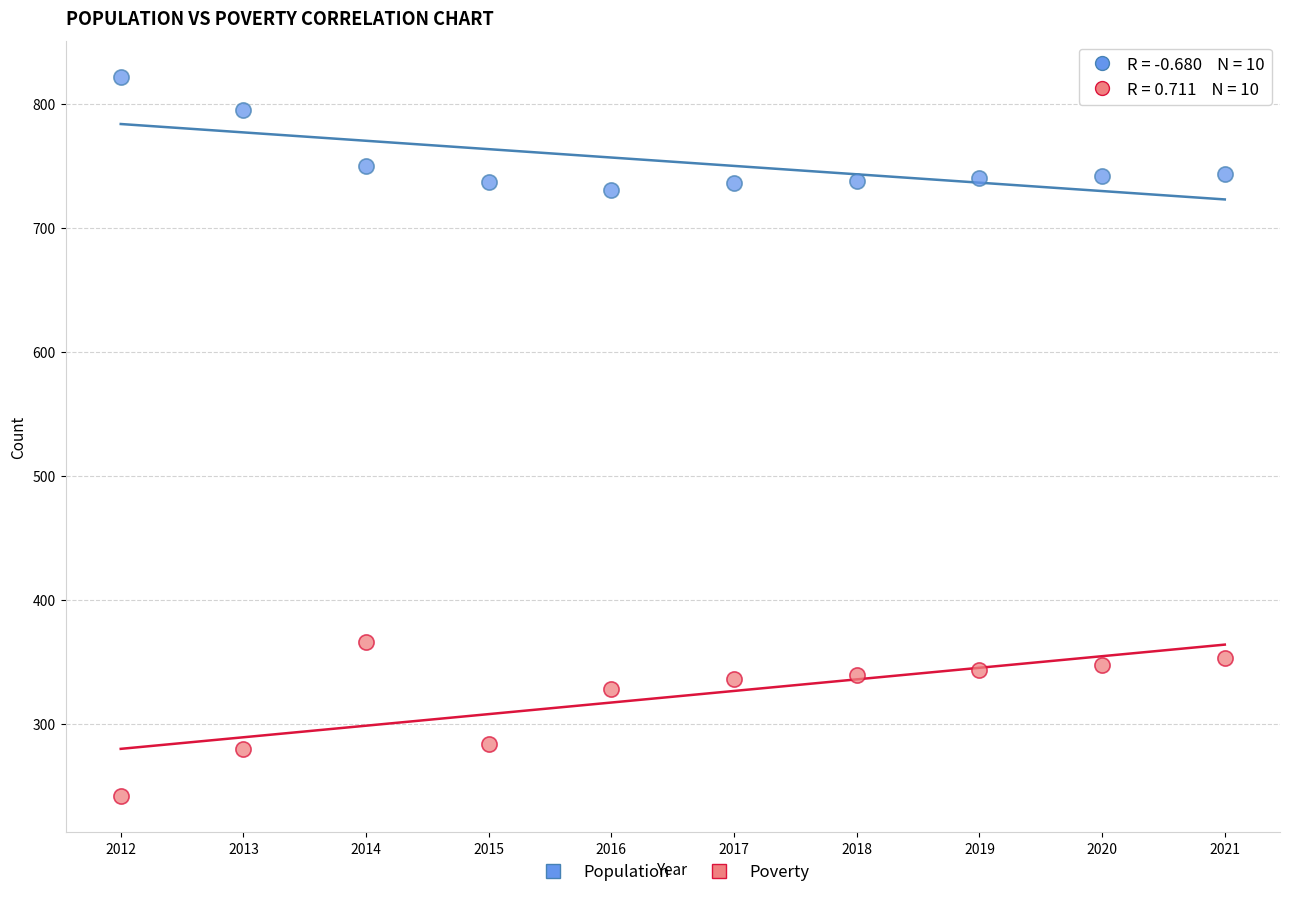

Which series contains the lowest Y value?

Poverty